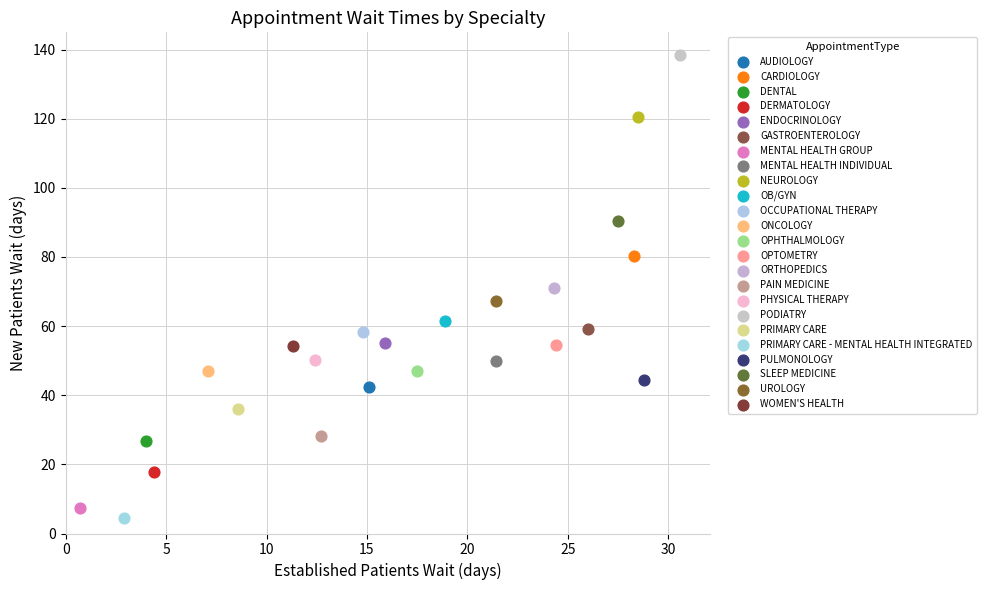

What are all the series names shown in the legend?

AUDIOLOGY, CARDIOLOGY, DENTAL, DERMATOLOGY, ENDOCRINOLOGY, GASTROENTEROLOGY, MENTAL HEALTH GROUP, MENTAL HEALTH INDIVIDUAL, NEUROLOGY, OB/GYN, OCCUPATIONAL THERAPY, ONCOLOGY, OPHTHALMOLOGY, OPTOMETRY, ORTHOPEDICS, PAIN MEDICINE, PHYSICAL THERAPY, PODIATRY, PRIMARY CARE, PRIMARY CARE - MENTAL HEALTH INTEGRATED, PULMONOLOGY, SLEEP MEDICINE, UROLOGY, WOMEN'S HEALTH